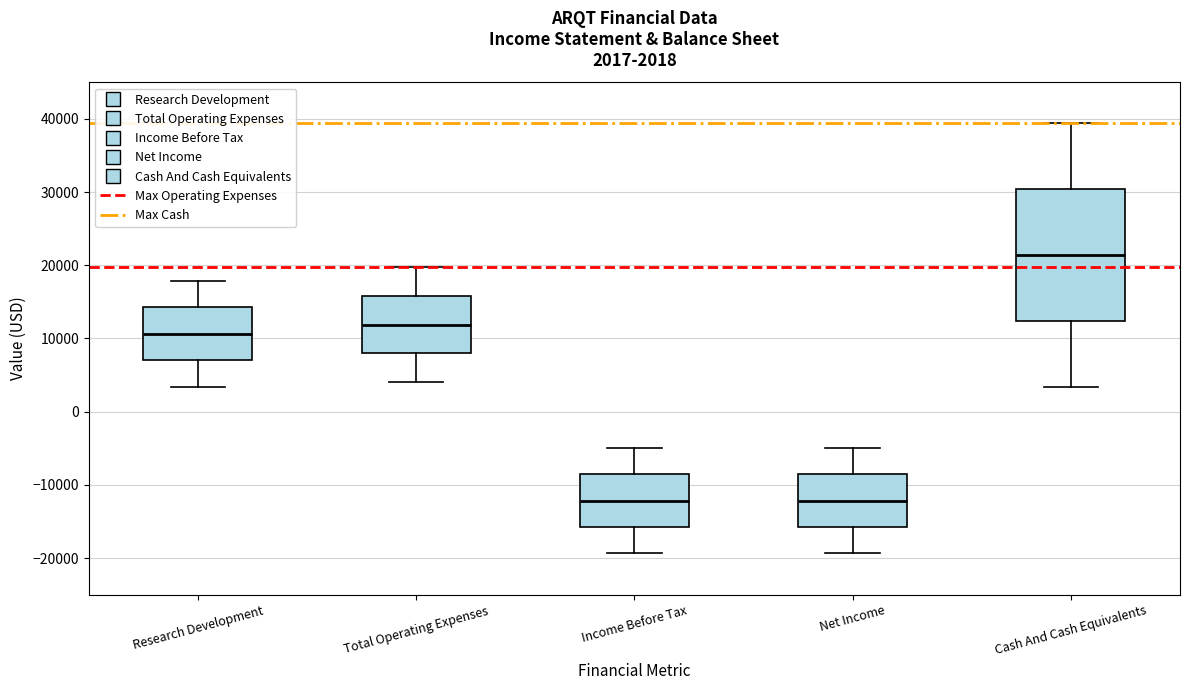

Which box has the highest median line?

Cash And Cash Equivalents